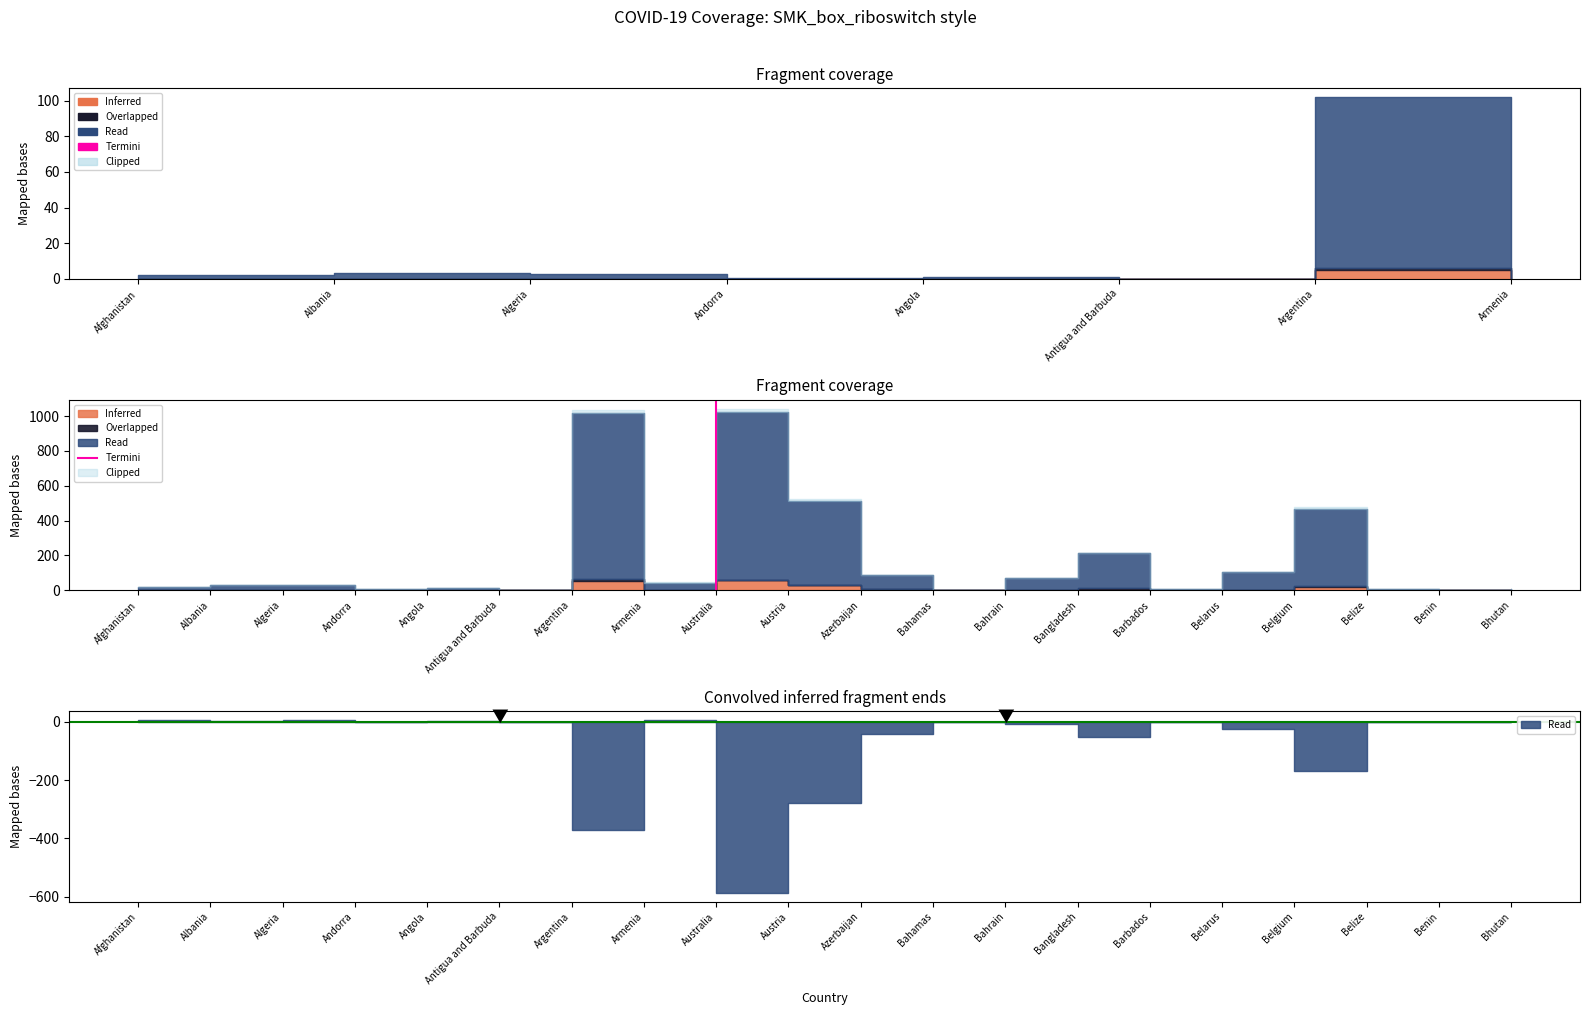

Is it true that the value at Australia is 0?

True